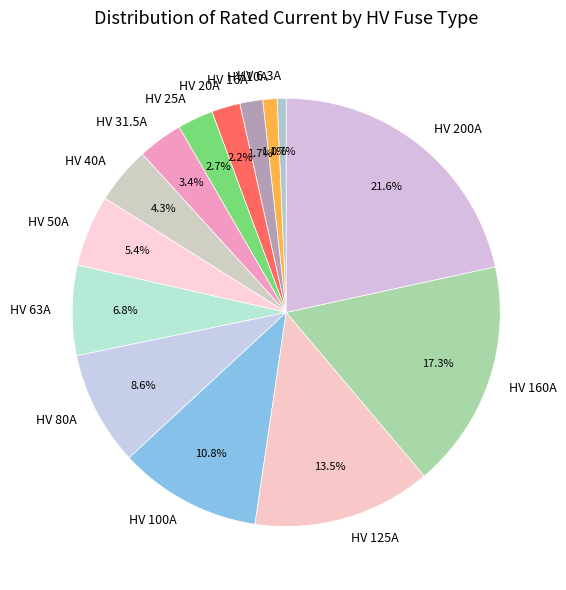

How many slices are in this pie chart?

14